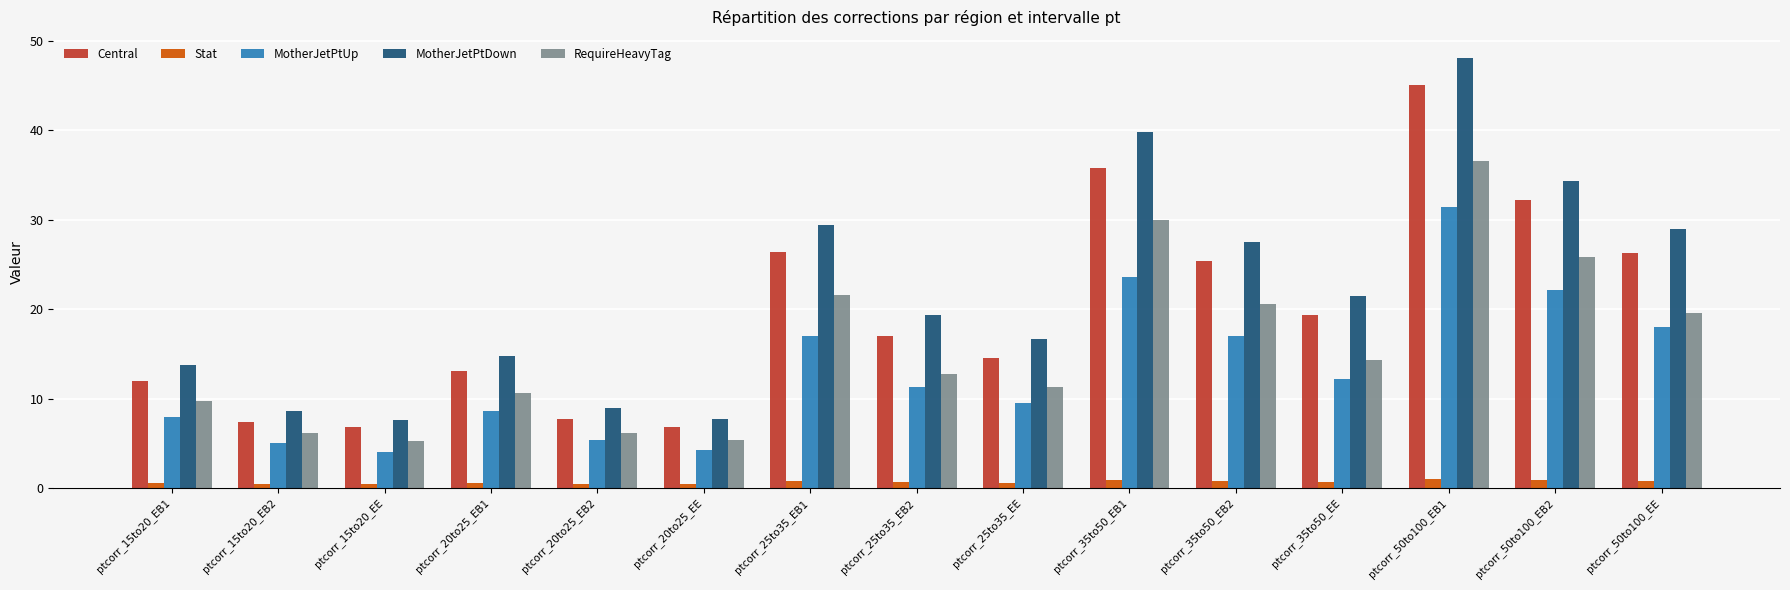

True or false: Central has a value of 25.3 at ptcorr_25to35_EE.

False